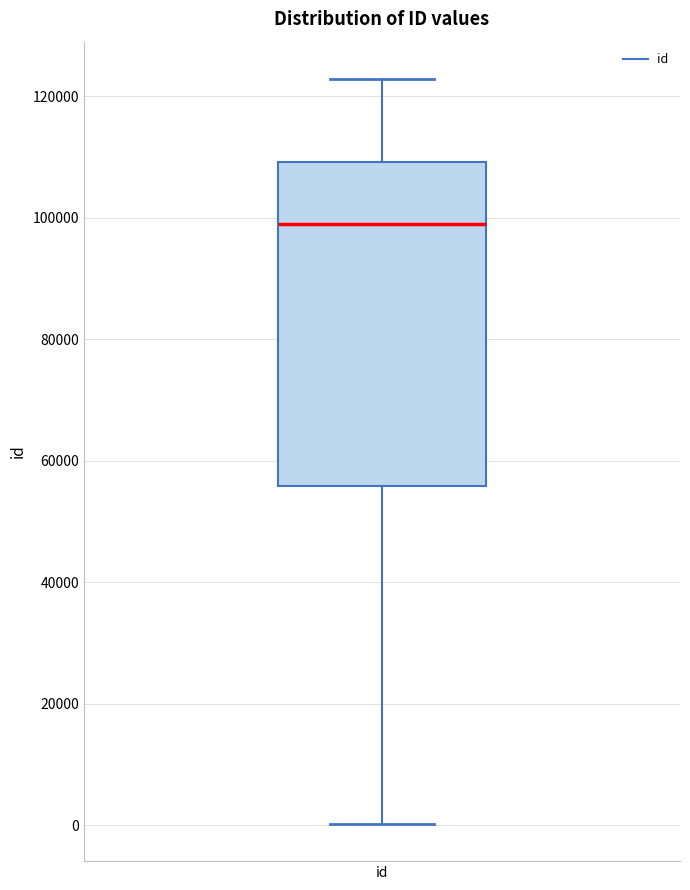

Transcribe this box plot: give where the median line is, the range the box spans, and where the two whiskers end, as read against the y-axis. The values are not printed on the chart, so give them approximately, as read against the axis.

median 98000, box 56000 to 110000, whiskers 0 to 122000